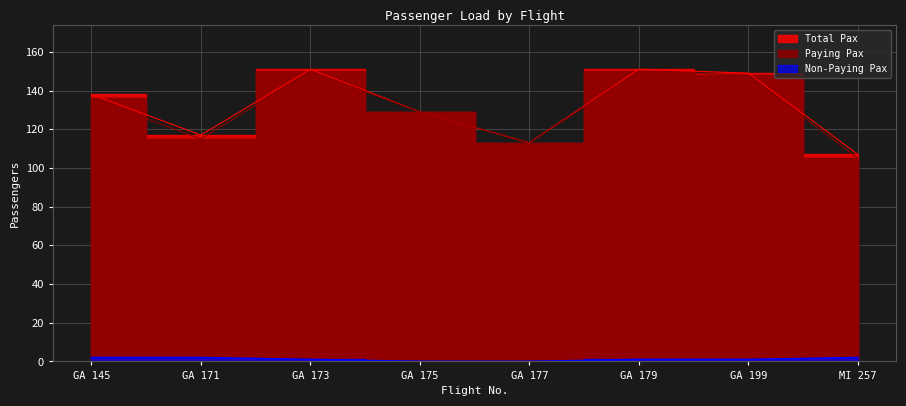

What position from the left is GA 173?

3